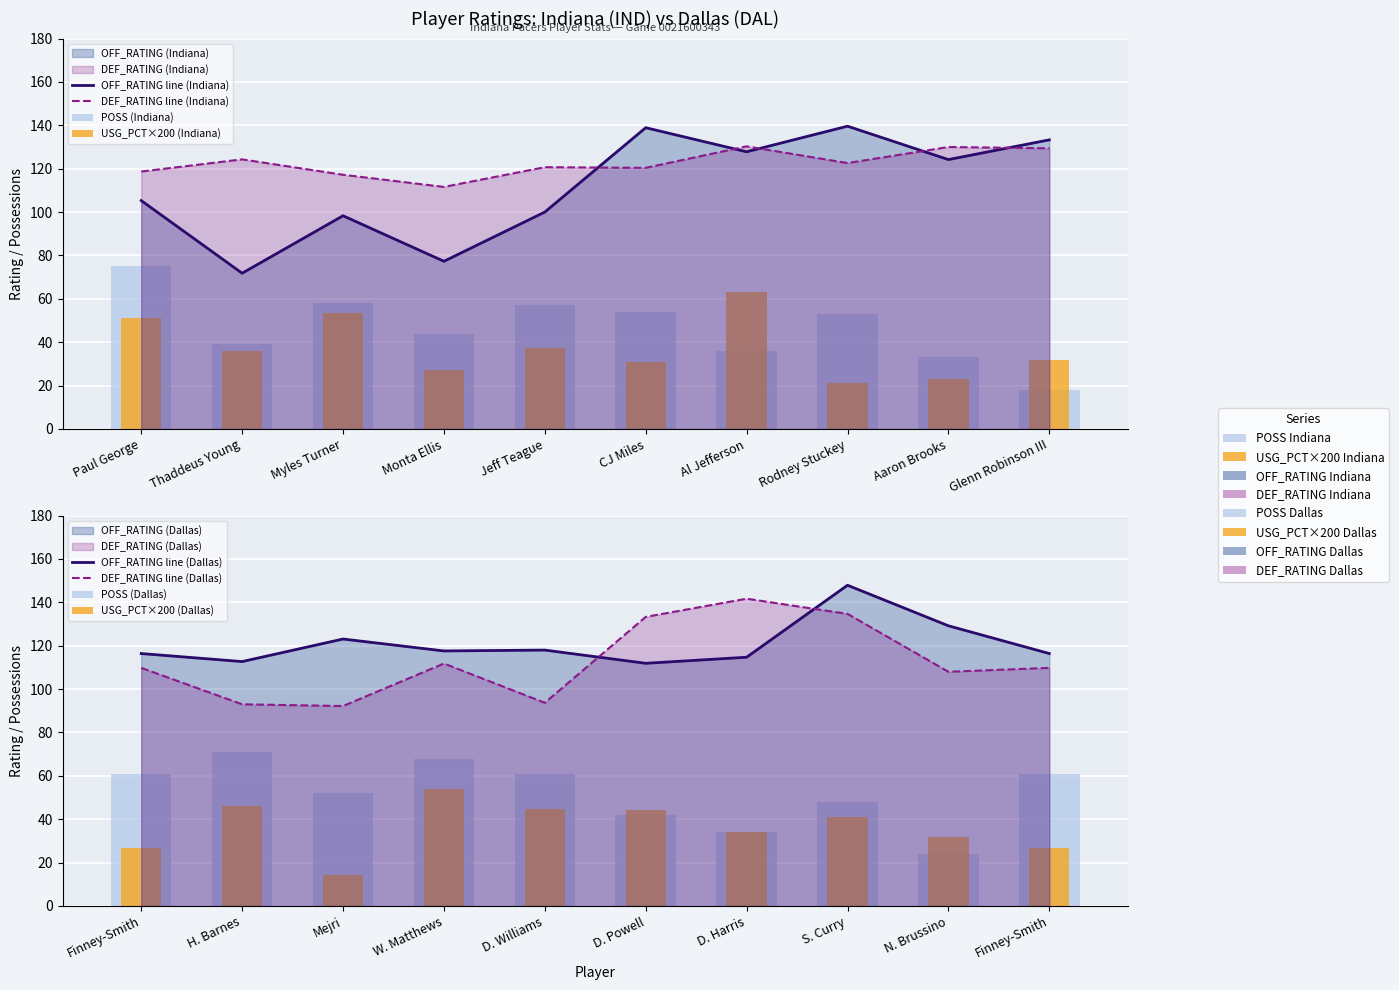

Count the number of categories in the chart.

10